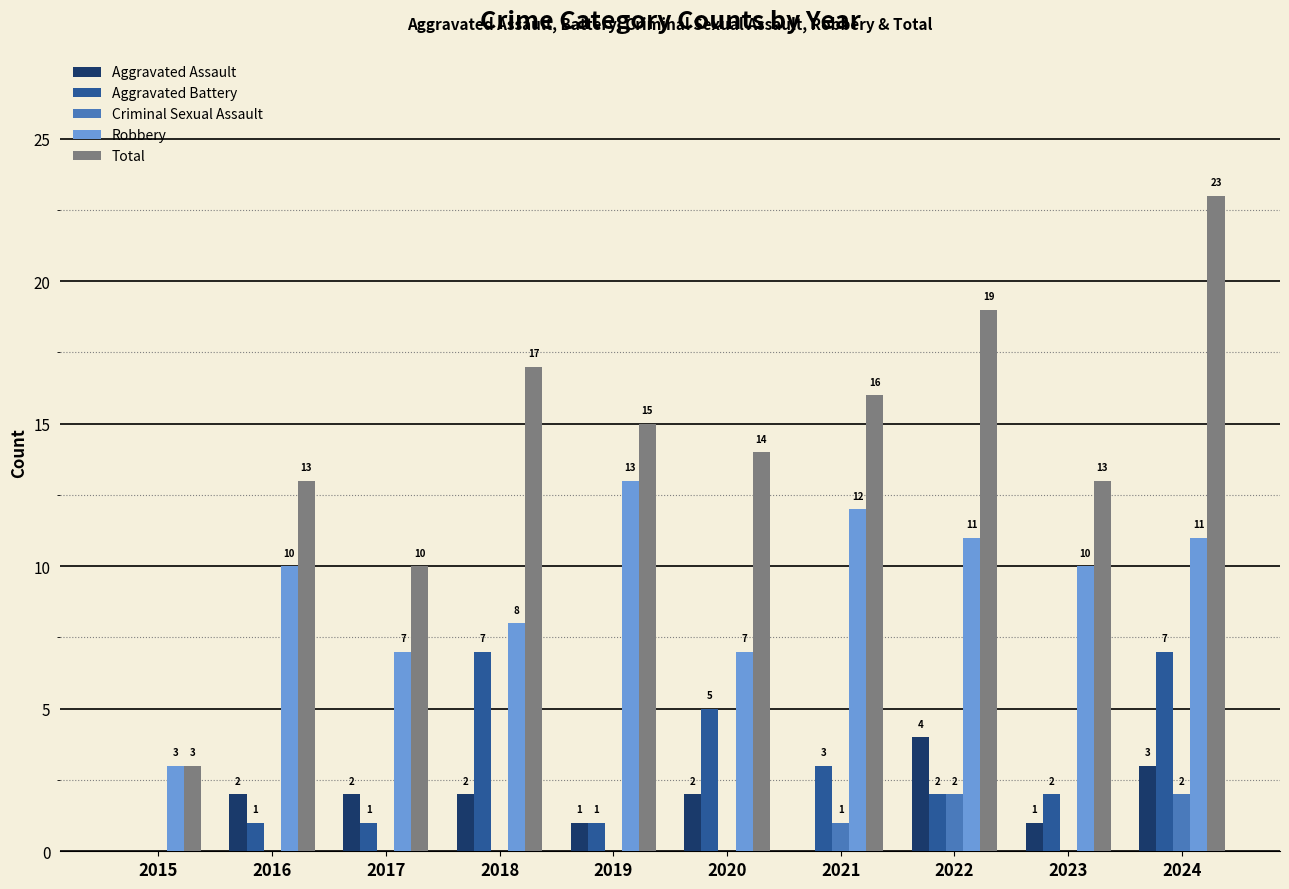

At which category is the sum across all series the highest?

2024